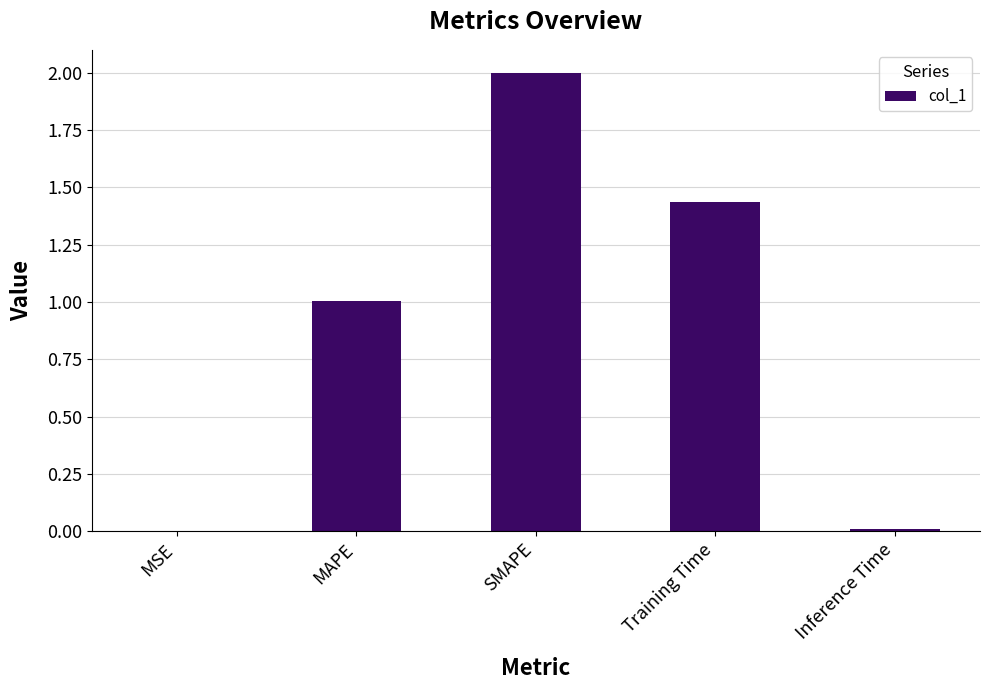

Are the bars horizontal?

No